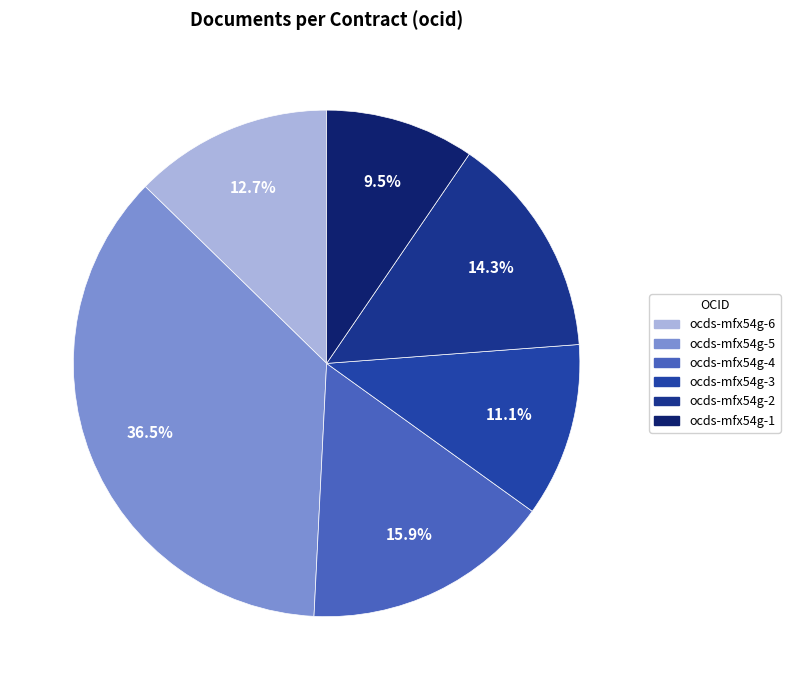

How many segments does this pie chart have?

6